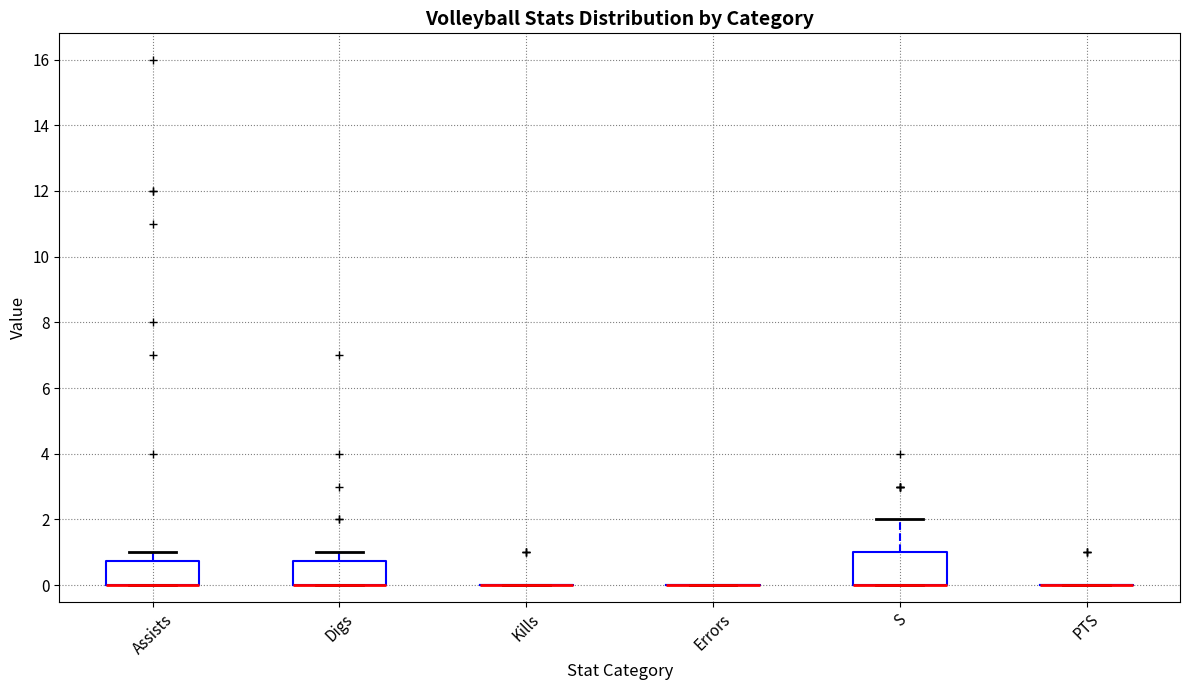

Comparing the boxes themselves (not the whiskers), which one is the tallest?

S